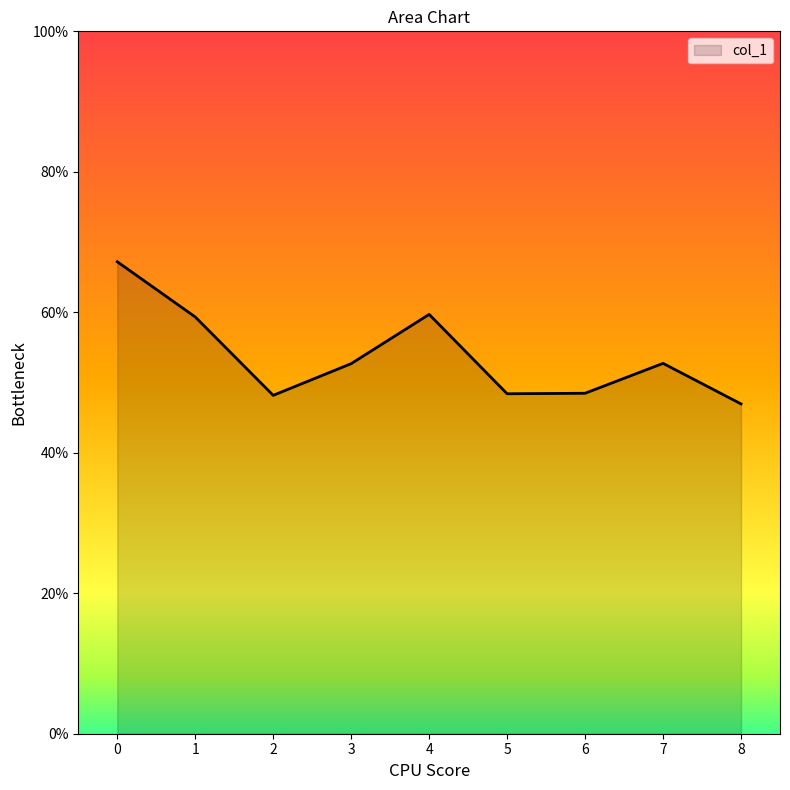

Does the chart have visible grid lines?

No